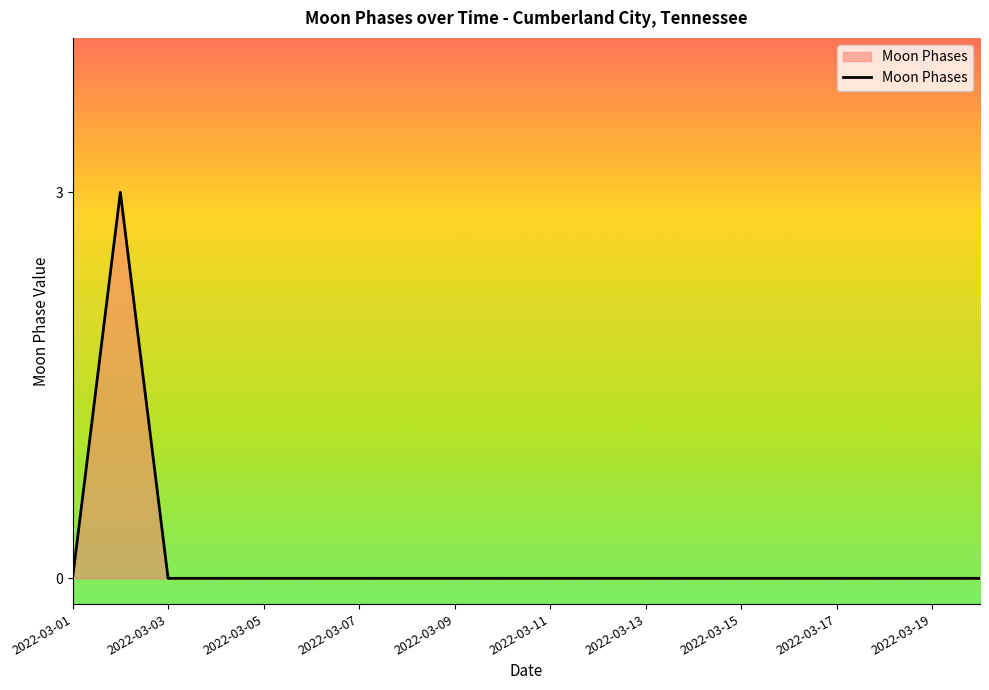

What is the greatest value displayed?

3